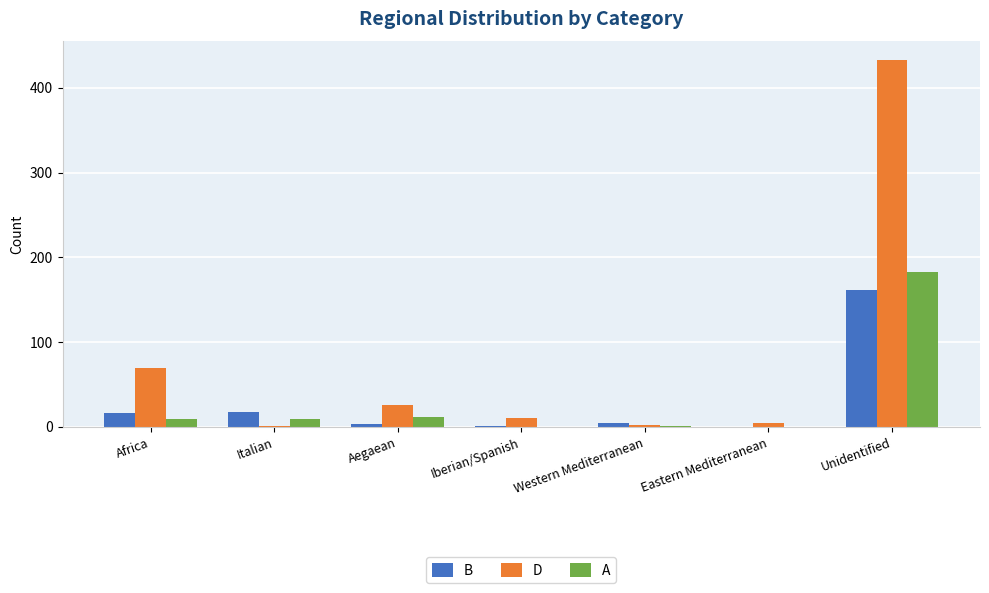

Between Africa and Italian, which series saw the biggest shift?

D